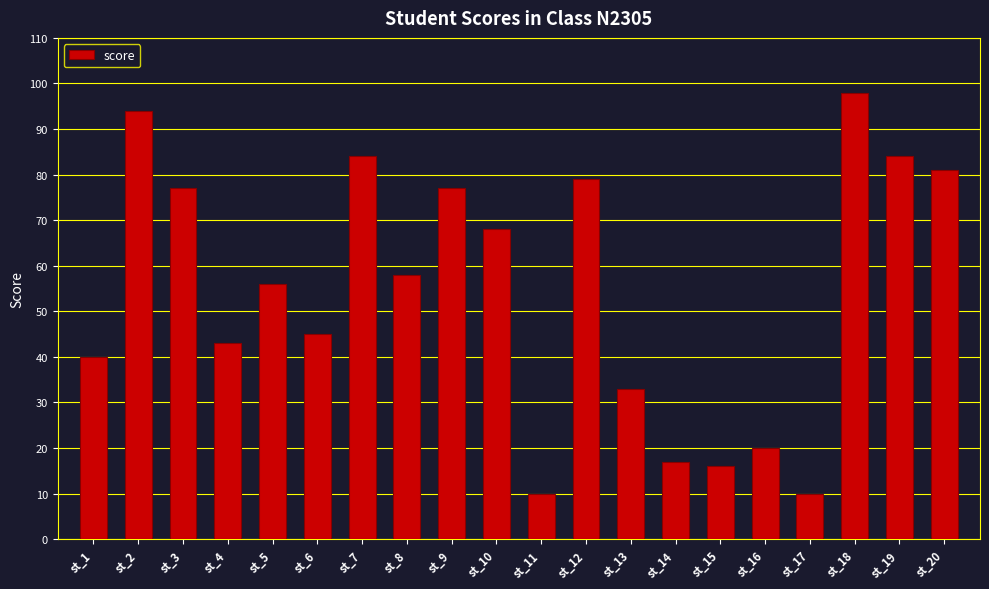

How many distinct data groups are displayed?

1